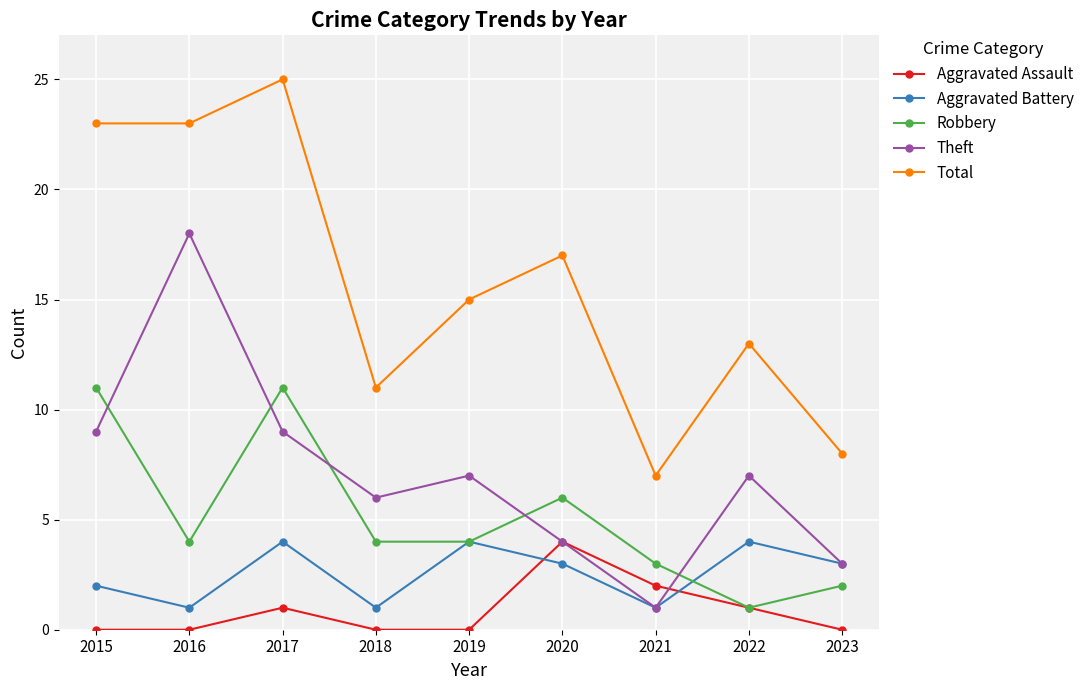

What is the value of the Total point at the 5th from the left?

15